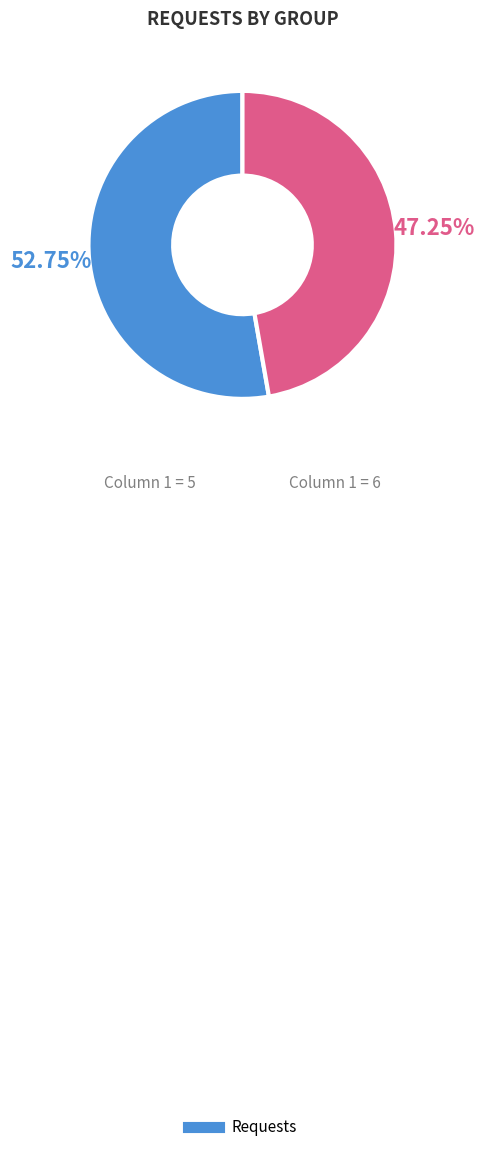

Does any single category account for the majority?

Yes